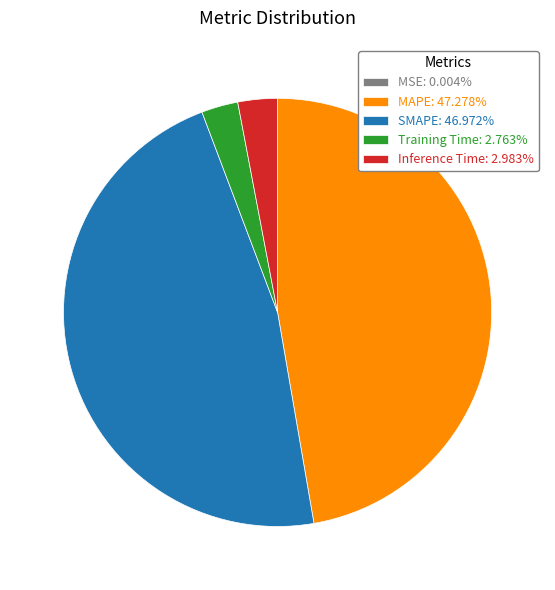

Is SMAPE: 46.972% the majority of the pie?

No